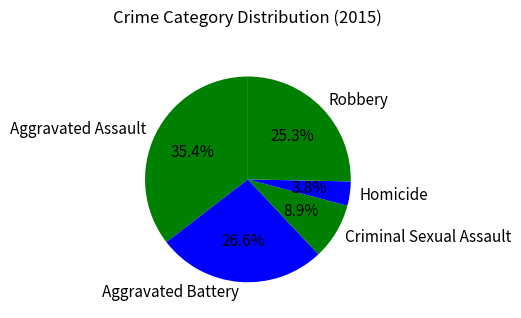

True or false: Aggravated Assault accounts for 29% of the total.

False